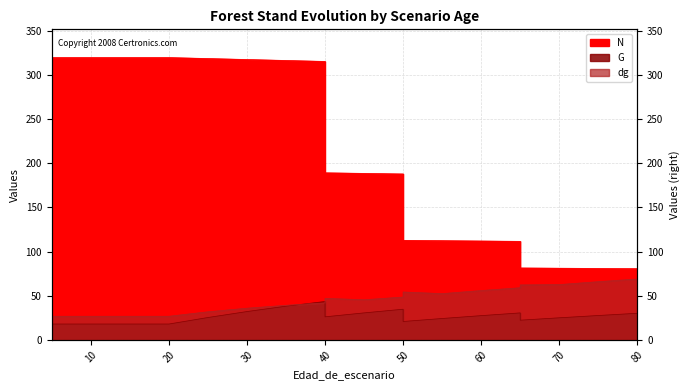

Reading left to right, list all the values displayed in this chart.

N: 319.7	319.7	319.7	319.7	319.7	318.6	317.5	316.4	315.3	189.2	188.6	187.9	112.7	112.3	112.0	111.6	81.5	81.2	80.9	80.6
G: 17.9	17.9	17.9	17.9	17.9	25.3	32.1	38.1	43.5	26.1	30.6	34.7	20.8	24.2	27.4	30.6	22.3	25.0	27.6	30.1
dg: 26.7	26.7	26.7	26.7	26.7	31.8	35.9	39.2	41.9	47.0	45.4	48.5	54.2	52.4	55.9	59.0	62.2	62.6	65.9	69.0